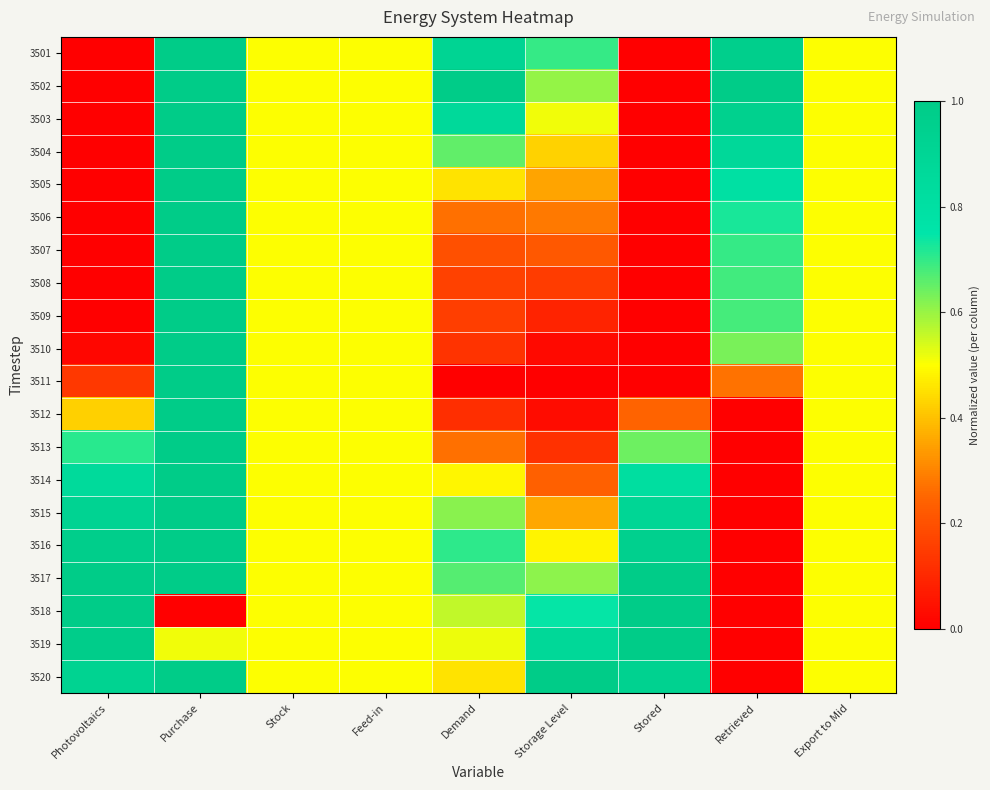

How many data points does each series have?

9